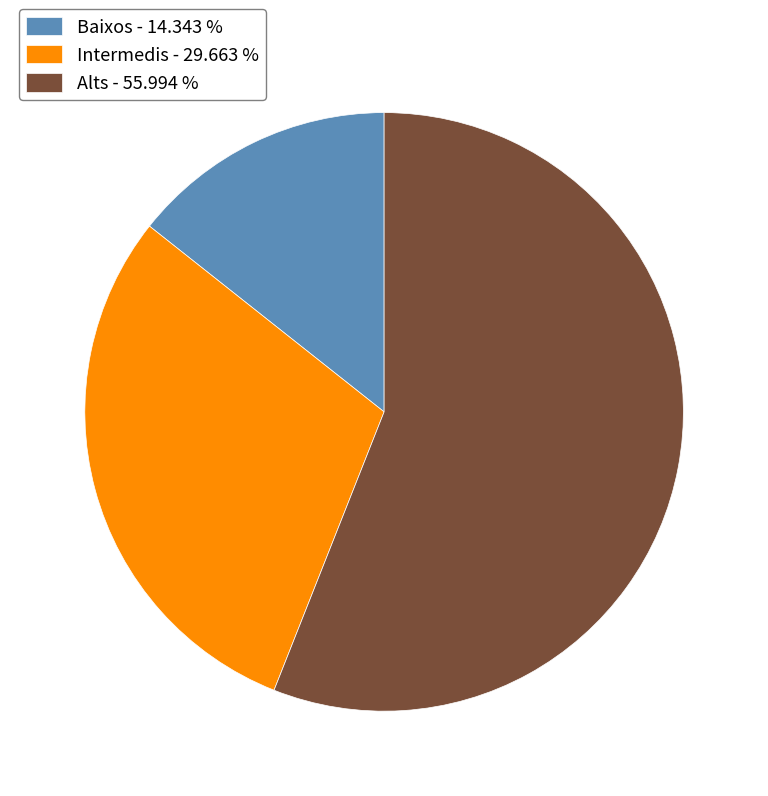

Which has a higher value, Baixos - 14.343 % or Intermedis - 29.663 %?

Intermedis - 29.663 %